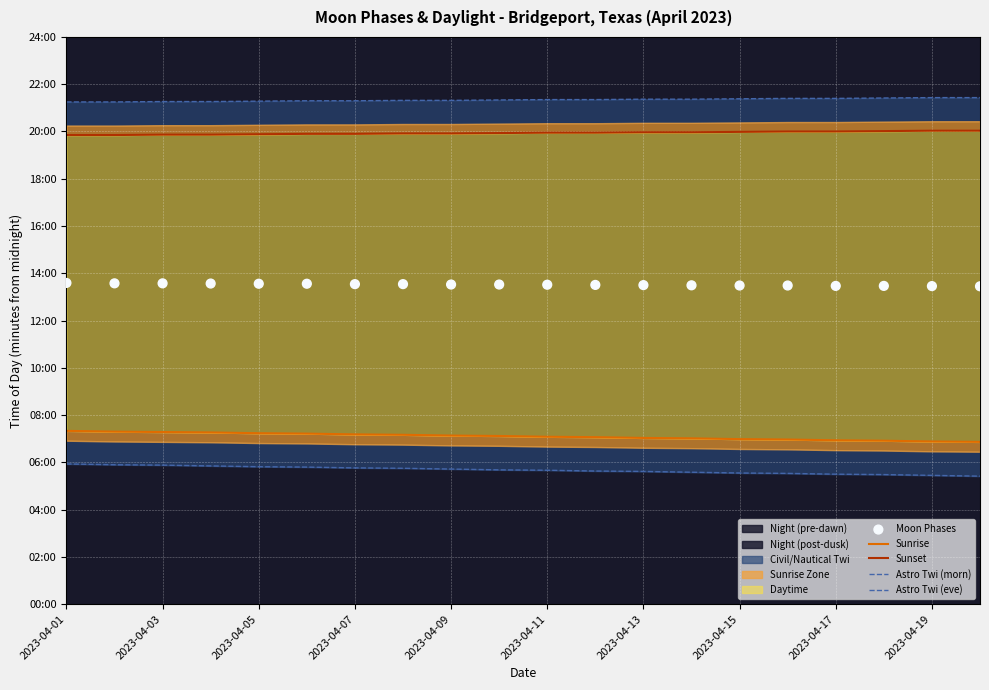

At how many categories does at least one series exceed 1255?

20